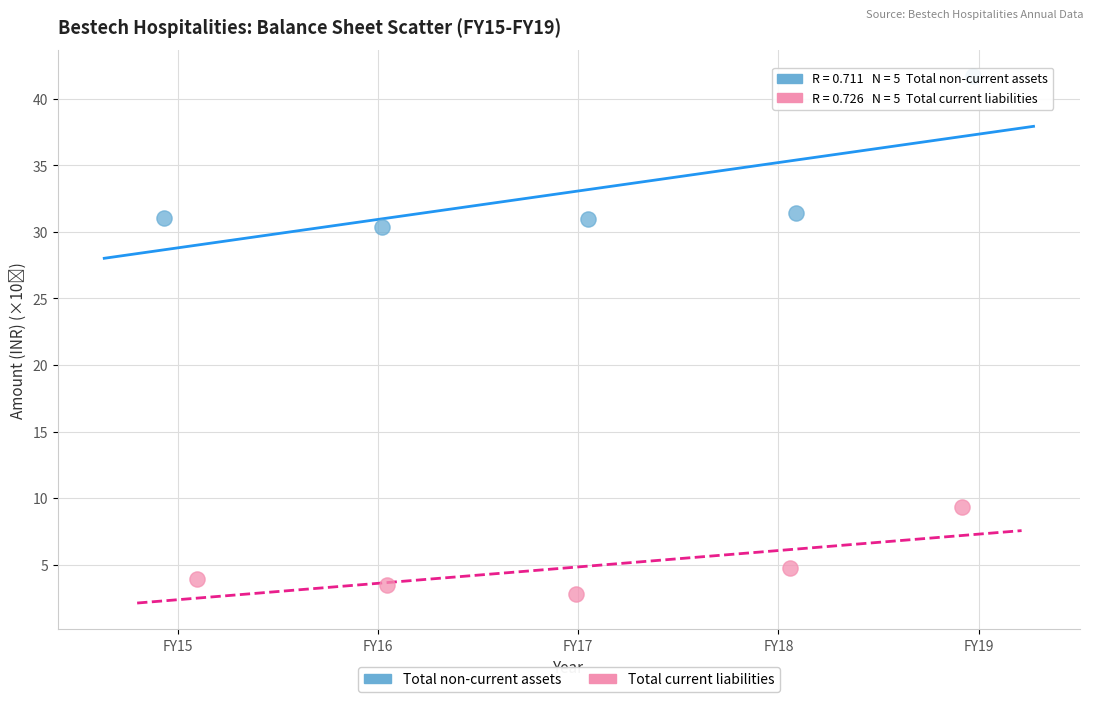

Which series contains the lowest Y value?

Total current liabilities